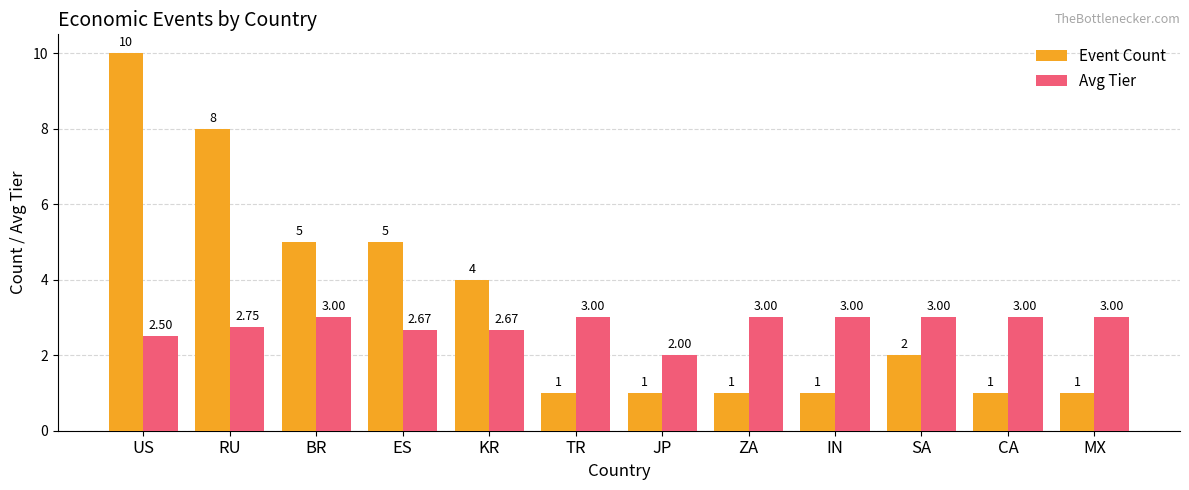

Are the bars grouped side by side (vs. stacked)?

Yes